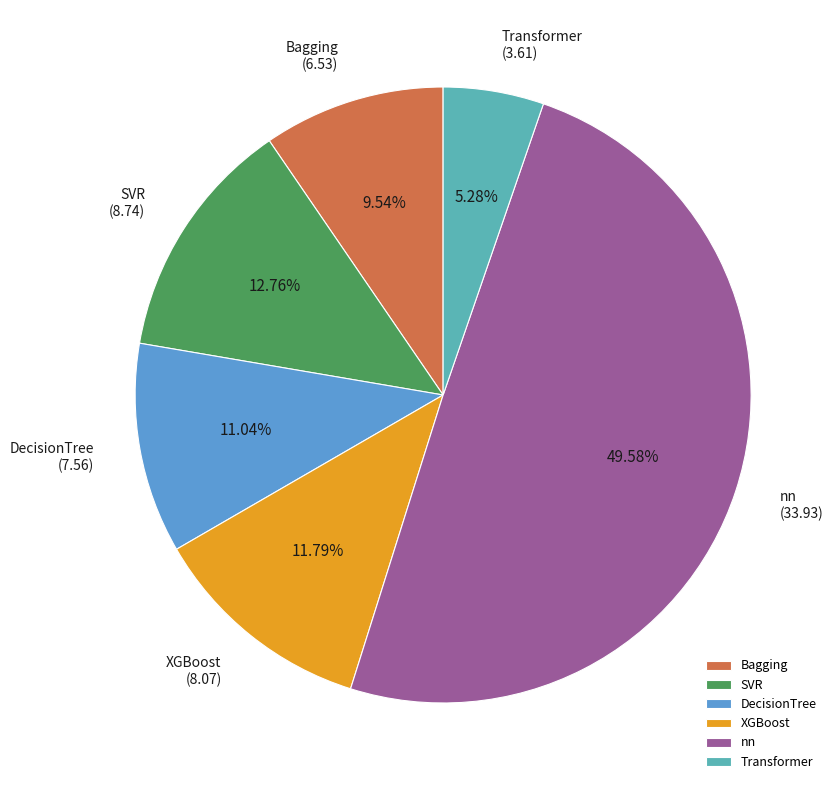

Rank the categories by value from lowest to highest.

Transformer, Bagging, DecisionTree, XGBoost, SVR, nn